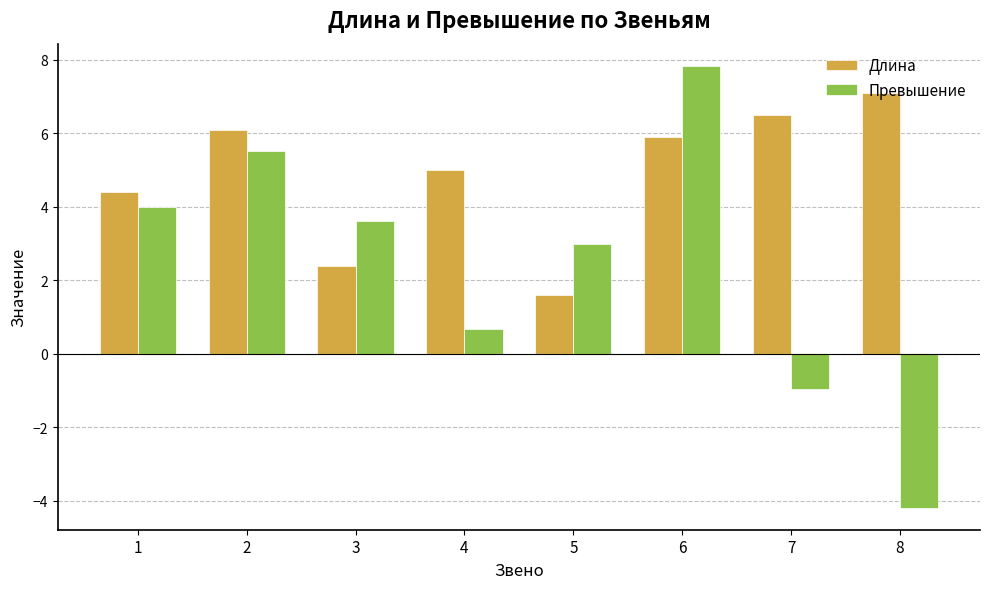

List the labels in order of Превышение value, smallest first.

8, 7, 4, 5, 3, 1, 2, 6